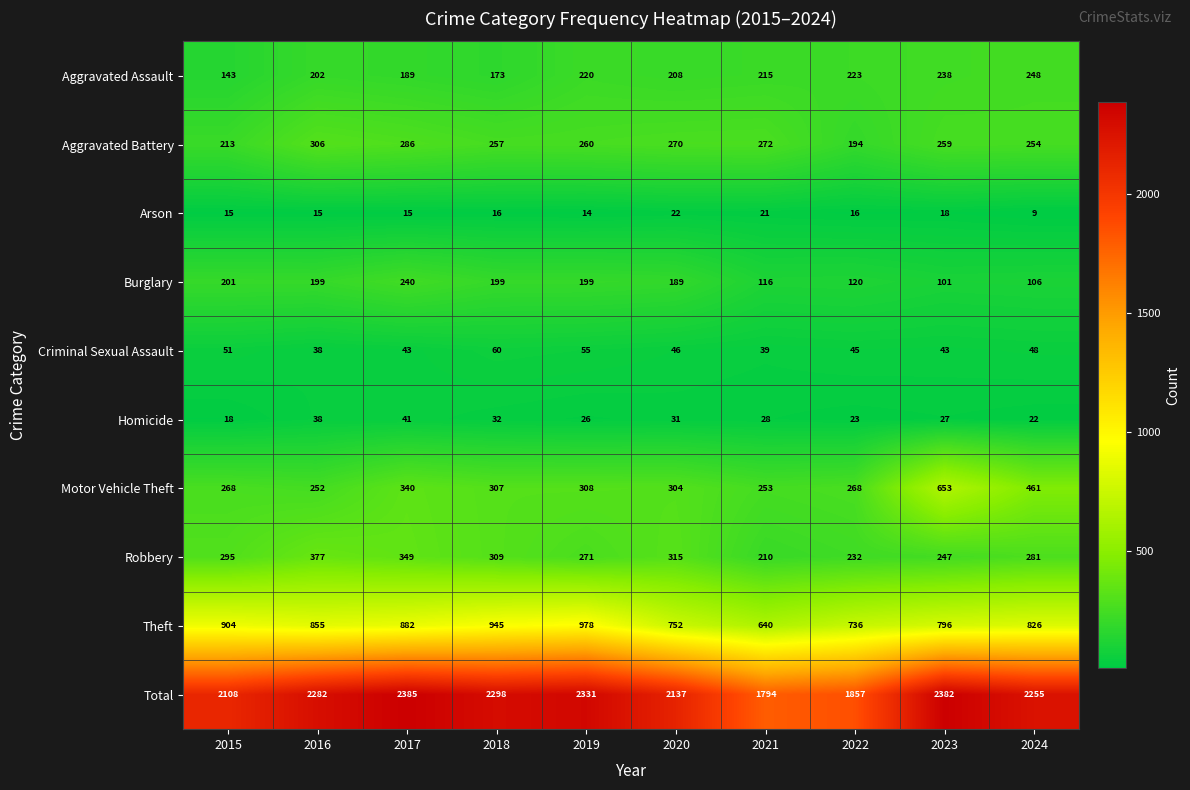

At which label does Aggravated Battery first exceed 260?

2016